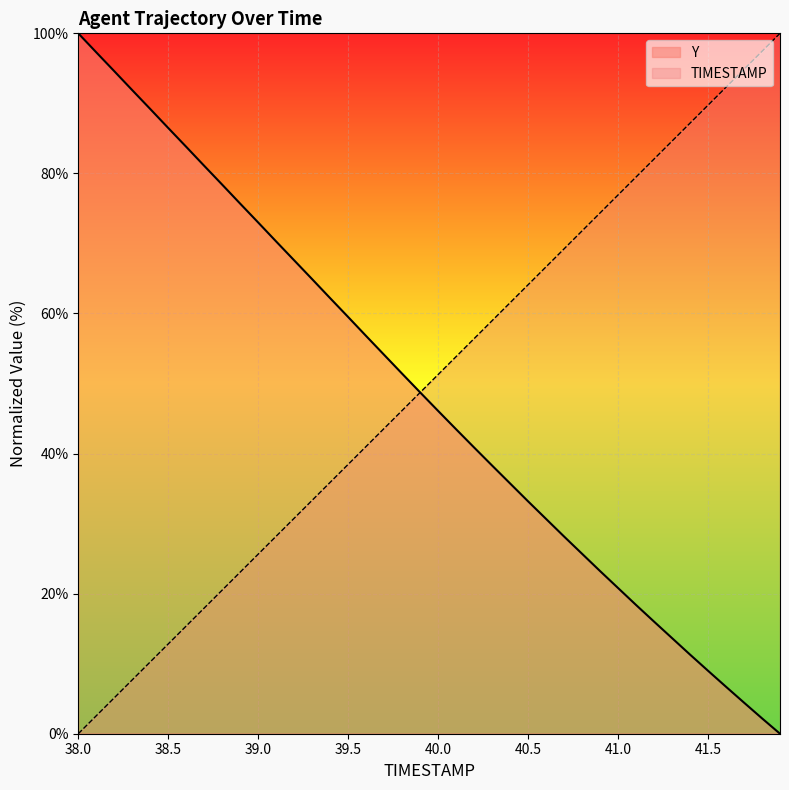

Where do TIMESTAMP and Y first cross each other?

39.9 and 40.0